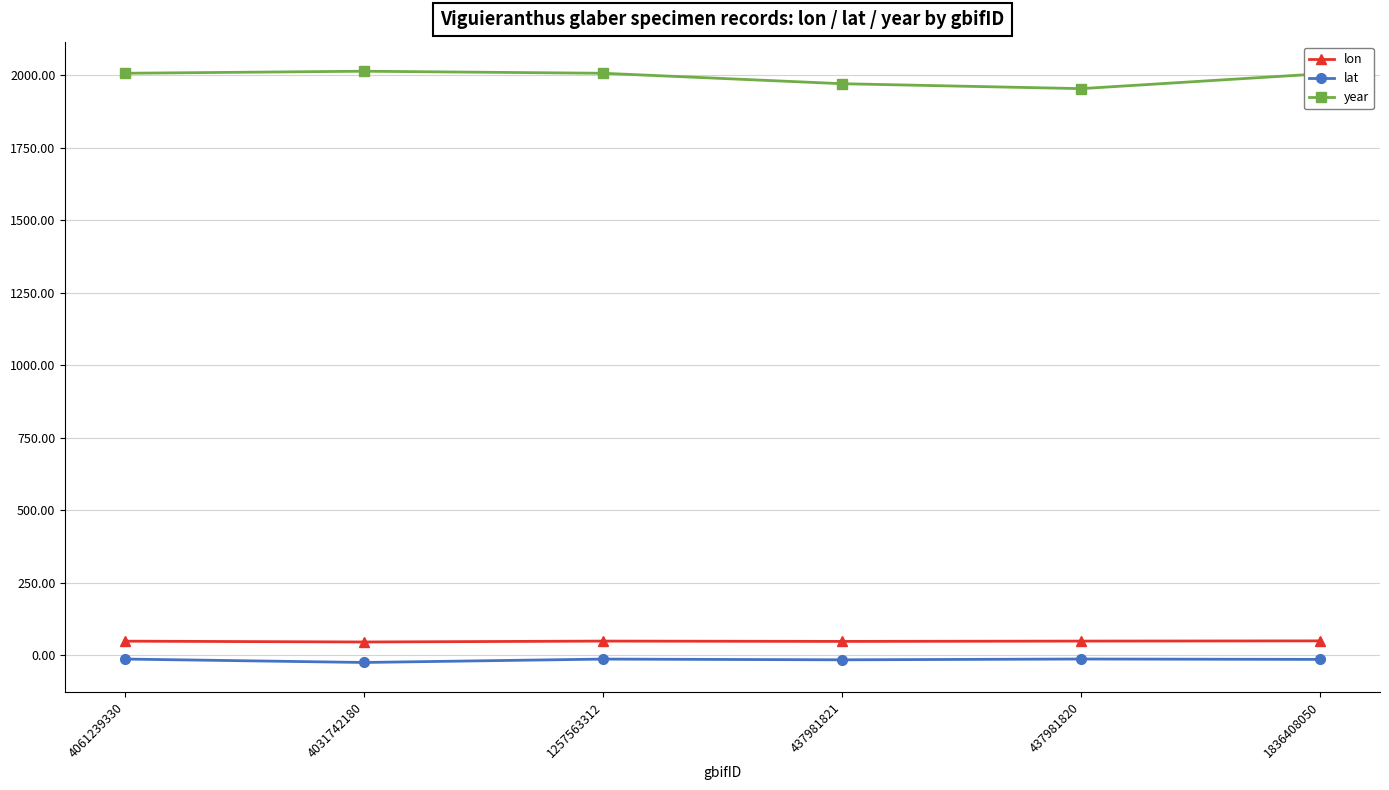

What is the maximum value for lon?

50.1